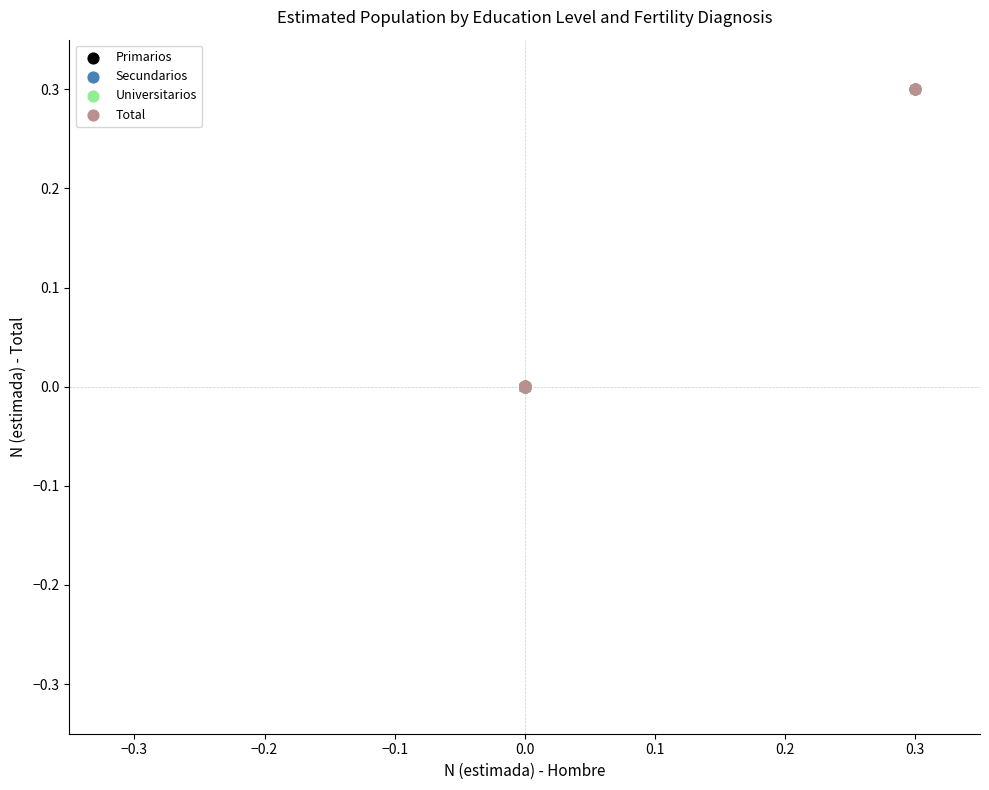

What are all the series names shown in the legend?

Primarios, Secundarios, Universitarios, Total